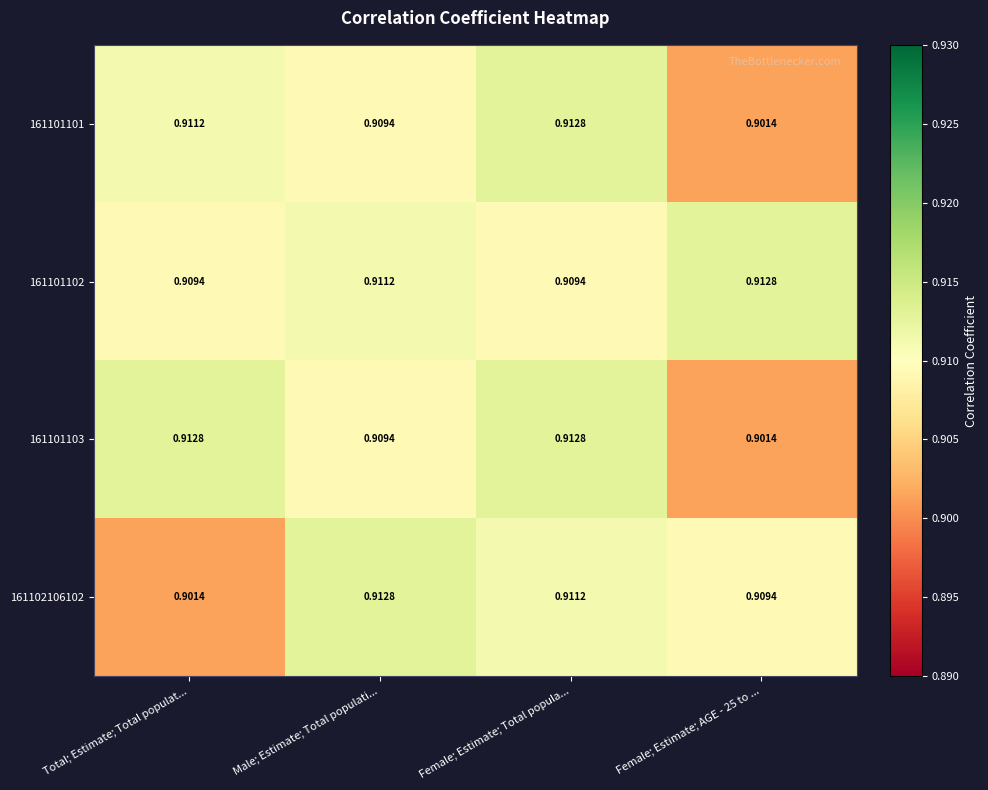

At which category is the sum across all series the highest?

Female; Estimate; Total popula...